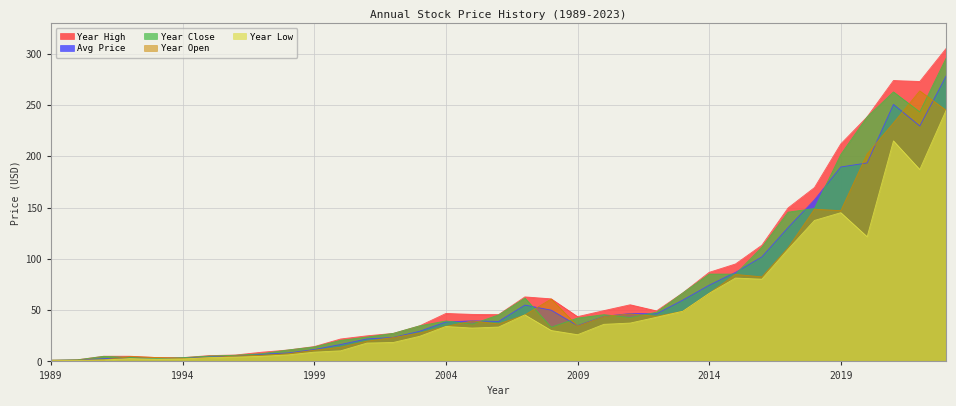

The price series shows 16.2 at 1999. True or false?

False